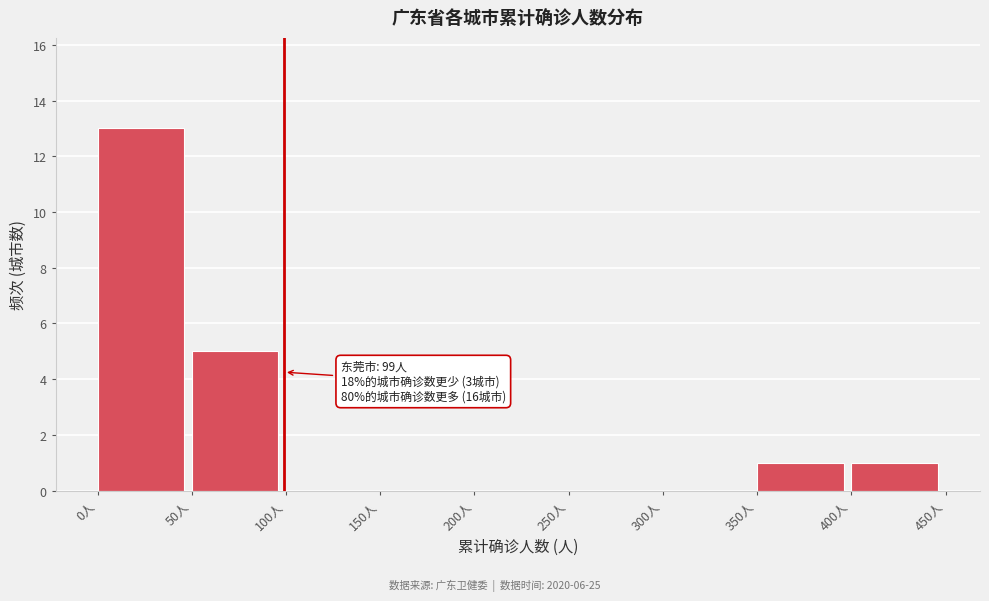

Which range on the x-axis has the tallest bar?

0 to 50